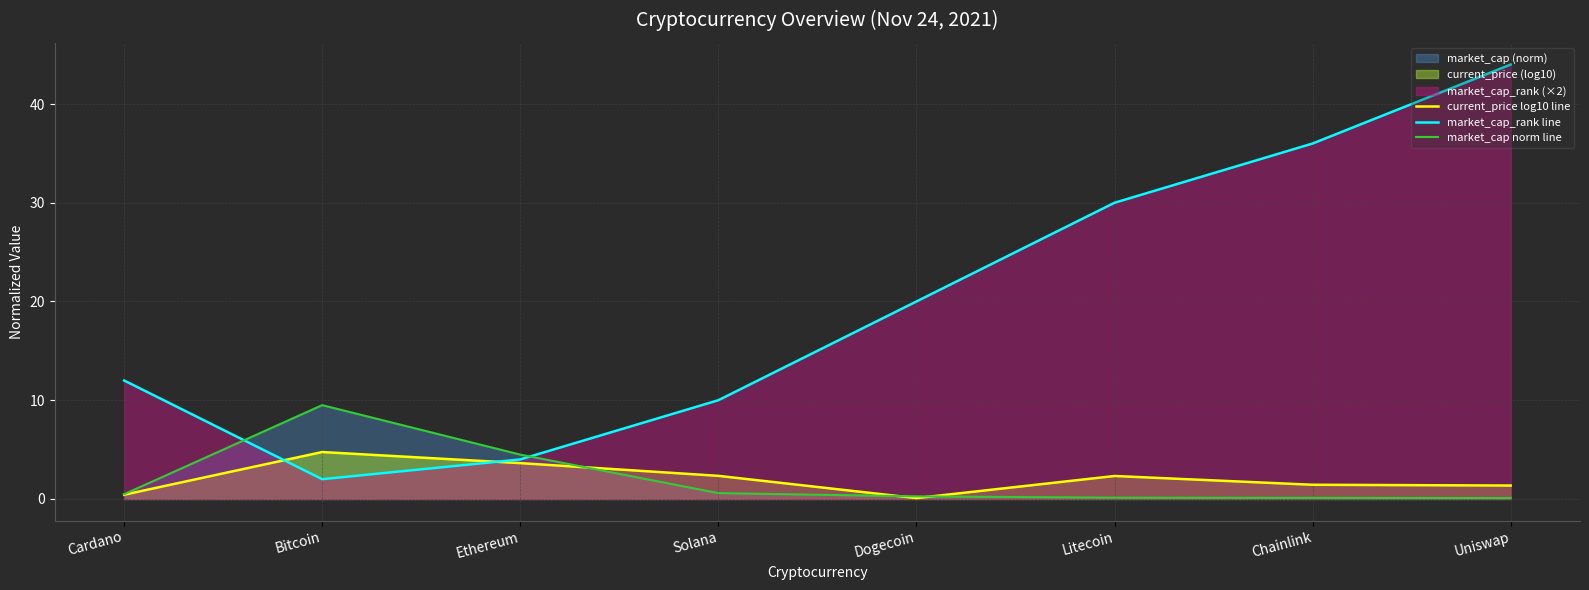

After their last crossing, which series has the higher values: market_cap norm line or market_cap_rank line?

market_cap_rank line